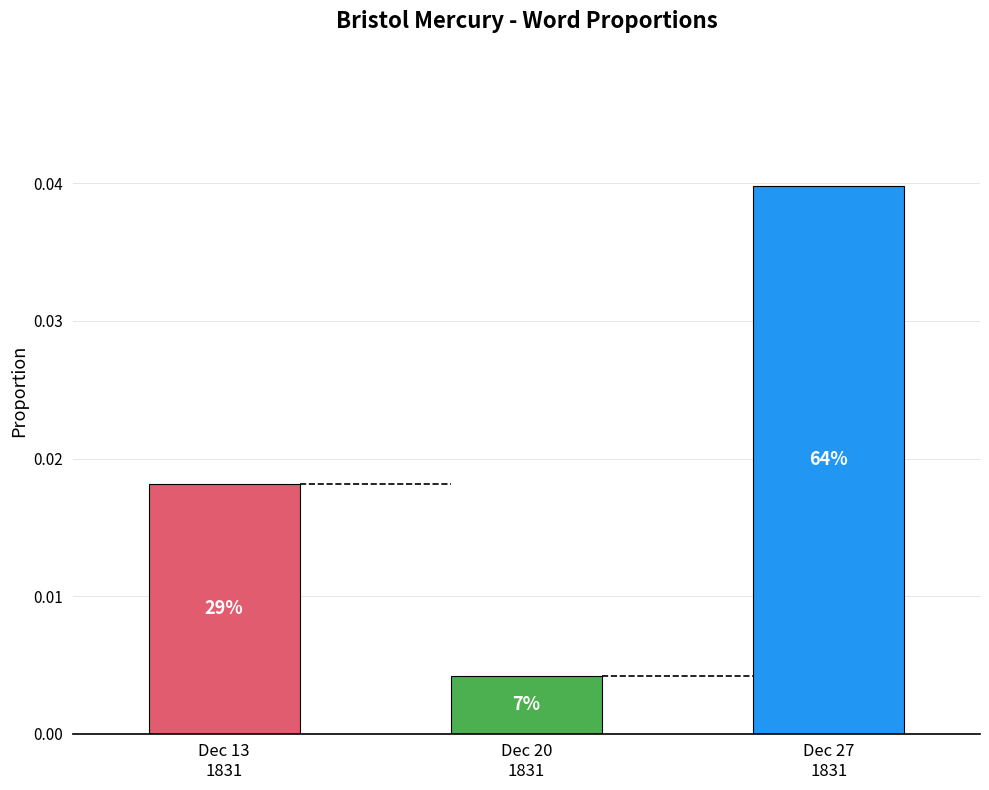

What position from the right is Dec 20
1831?

2